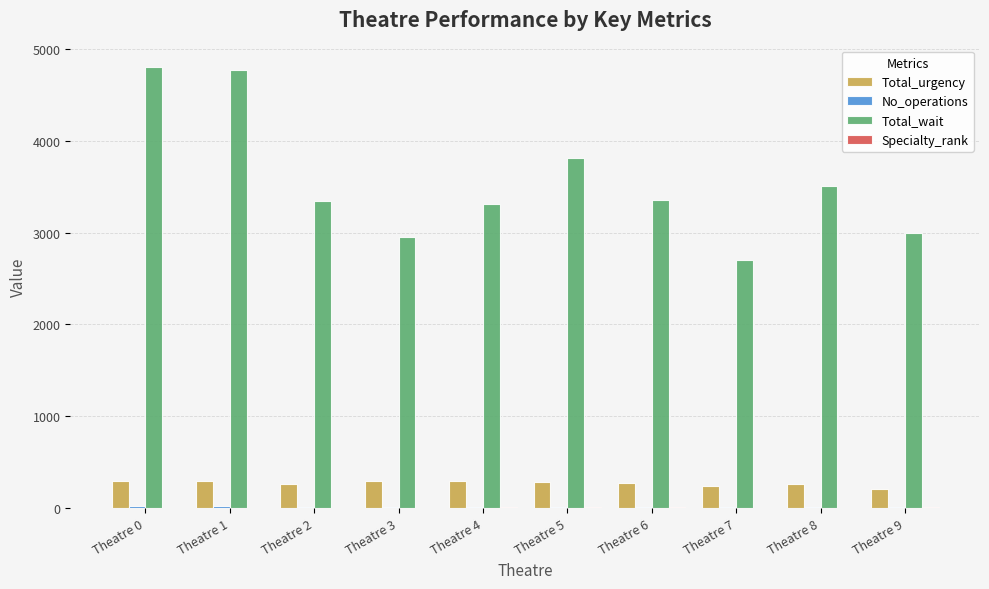

What is the highest value of the Total_wait series?

4798